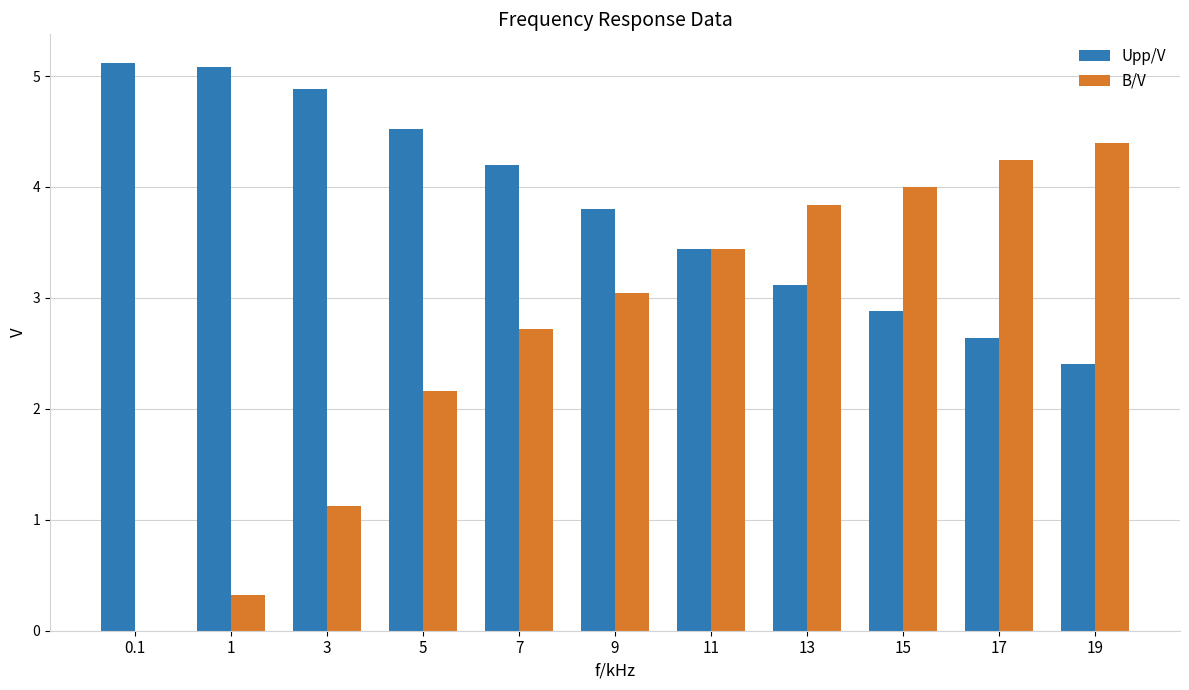

How many data points in Upp/V are above 3?

8